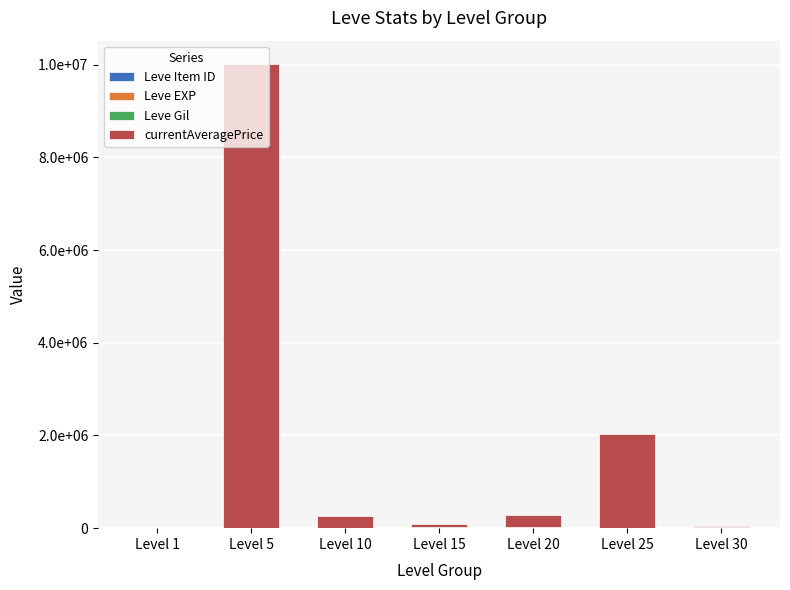

Does the chart contain stacked bars?

Yes